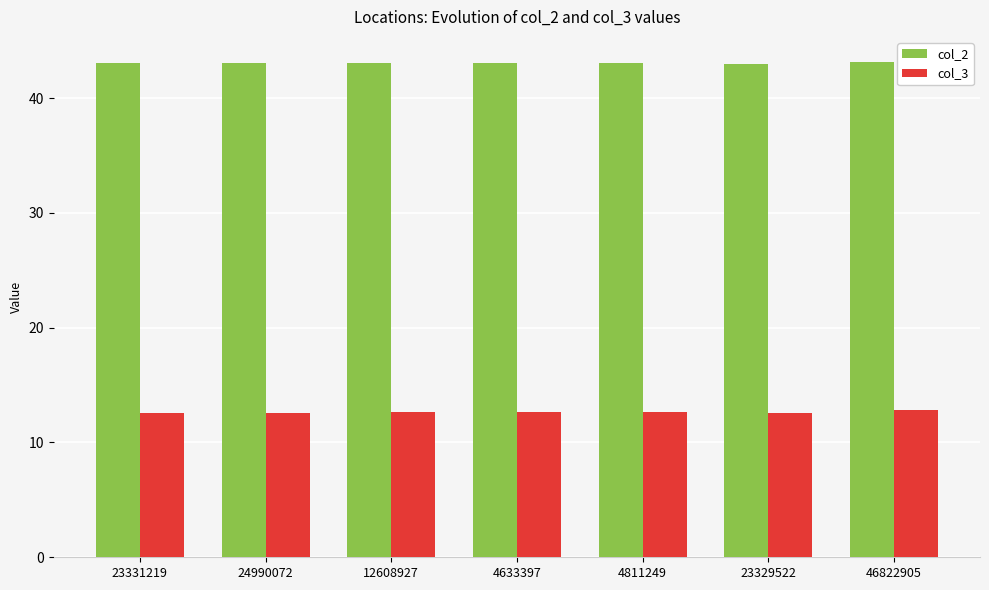

Is the value of col_2 at 24990072 greater than the value of col_3 at 23329522?

Yes